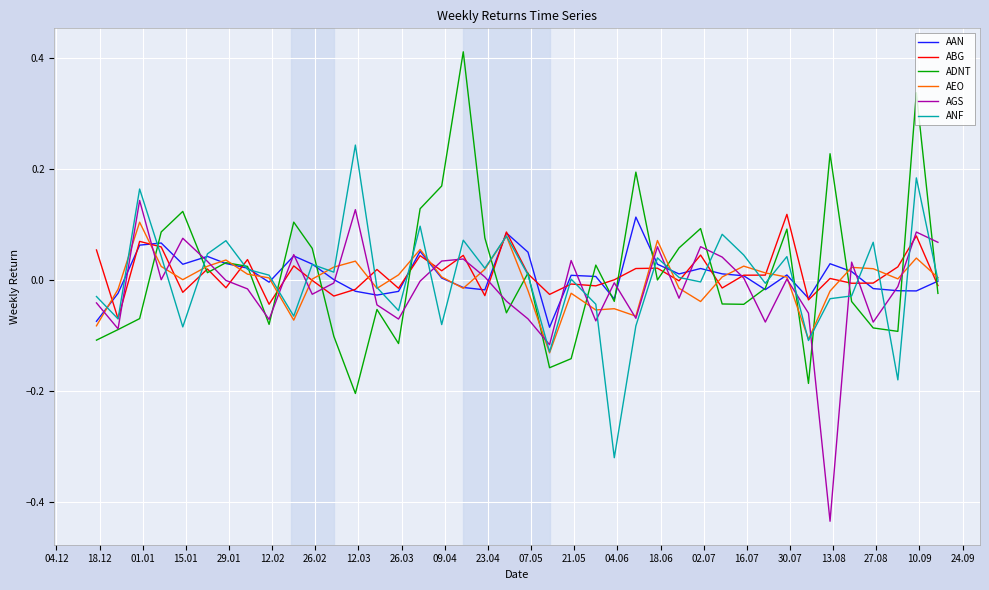

Reading right to left, transcribe all the data shown in this chart.

AAN: -0.0	-0.0	-0.0	-0.0	0.0	0.0	-0.0	0.0	-0.0	0.0	0.0	0.0	0.0	0.0	0.1	-0.0	0.0	0.0	-0.1	0.1	0.1	-0.0	-0.0	0.0	0.1	-0.0	-0.0	-0.0	0.0	0.0	0.0	-0.0	0.0	0.0	0.0	0.0	0.1	0.1	-0.0	-0.1
ABG: -0.0	0.1	0.0	-0.0	-0.0	0.0	-0.0	0.1	0.0	0.0	-0.0	0.0	-0.0	0.0	0.0	0.0	-0.0	-0.0	-0.0	0.0	0.1	-0.0	0.0	0.0	0.0	-0.0	0.0	-0.0	-0.0	-0.0	0.0	-0.0	0.0	-0.0	0.0	-0.0	0.1	0.1	-0.1	0.1
ADNT: -0.0	0.3	-0.1	-0.1	-0.0	0.2	-0.2	0.1	-0.0	-0.0	-0.0	0.1	0.1	0.0	0.2	-0.0	0.0	-0.1	-0.2	0.0	-0.1	0.1	0.4	0.2	0.1	-0.1	-0.1	-0.2	-0.1	0.1	0.1	-0.1	0.0	0.0	0.0	0.1	0.1	-0.1	-0.1	-0.1
AEO: 0.0	0.0	0.0	0.0	0.0	-0.0	-0.1	0.0	0.0	0.0	0.0	-0.0	-0.0	0.1	-0.1	-0.1	-0.1	-0.0	-0.1	-0.0	0.1	0.0	-0.0	0.0	0.1	0.0	-0.0	0.0	0.0	0.0	-0.1	0.0	0.0	0.0	0.0	0.0	0.0	0.1	-0.0	-0.1
AGS: 0.1	0.1	-0.0	-0.1	0.0	-0.4	-0.1	0.0	-0.1	0.0	0.0	0.1	-0.0	0.1	-0.1	-0.0	-0.1	0.0	-0.1	-0.1	-0.0	0.0	0.0	0.0	-0.0	-0.1	-0.0	0.1	-0.0	-0.0	0.0	-0.1	-0.0	-0.0	0.0	0.1	0.0	0.1	-0.1	-0.0
ANF: 0.0	0.2	-0.2	0.1	-0.0	-0.0	-0.1	0.0	-0.0	0.0	0.1	-0.0	0.0	0.0	-0.1	-0.3	-0.0	0.0	-0.1	0.0	0.1	0.0	0.1	-0.1	0.1	-0.1	-0.0	0.2	0.0	0.0	-0.1	0.0	0.0	0.1	0.0	-0.1	0.0	0.2	-0.1	-0.0